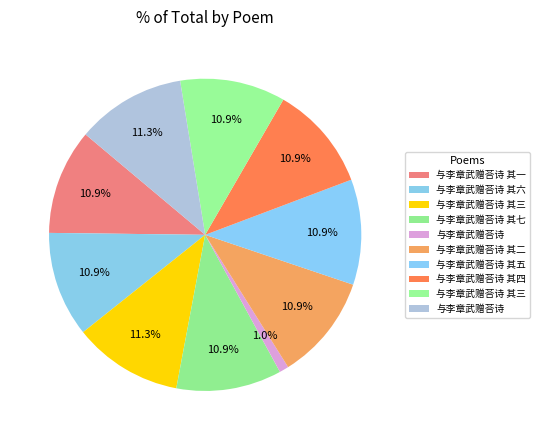

How many slices are in this pie chart?

10